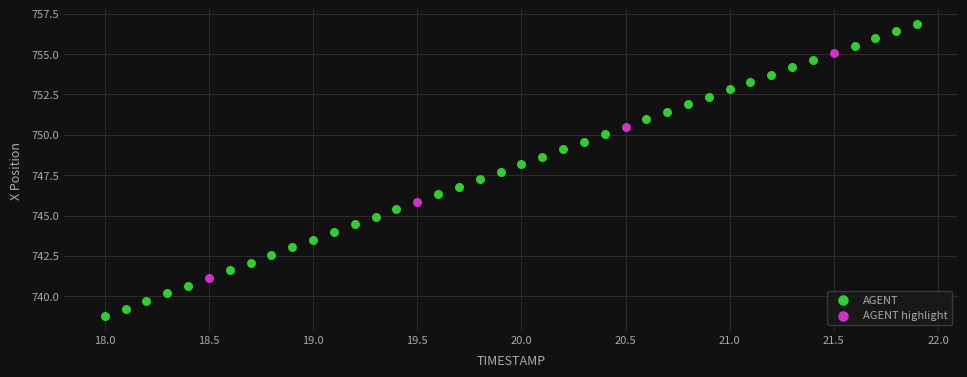

Which series has the largest Y range (max minus min)?

AGENT